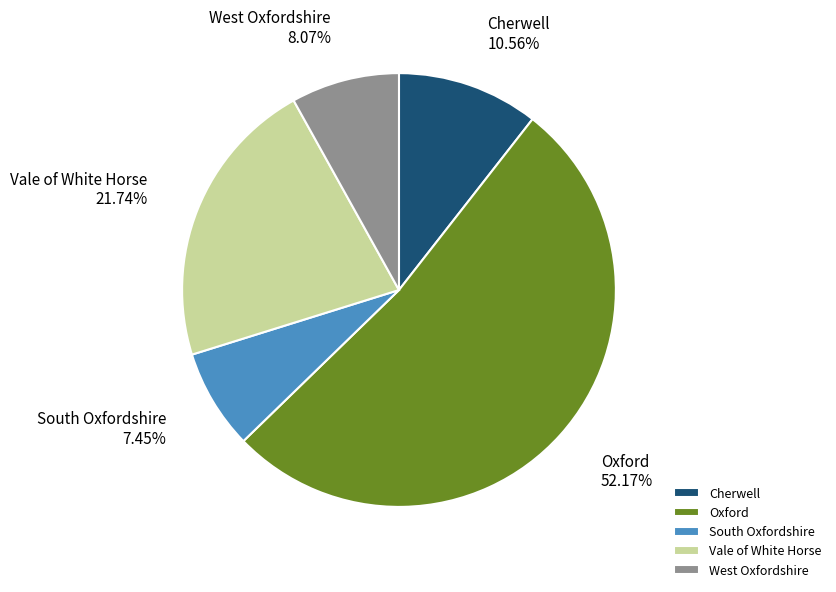

To the nearest percent, what is the difference between the largest and smallest slice percentages?

45%